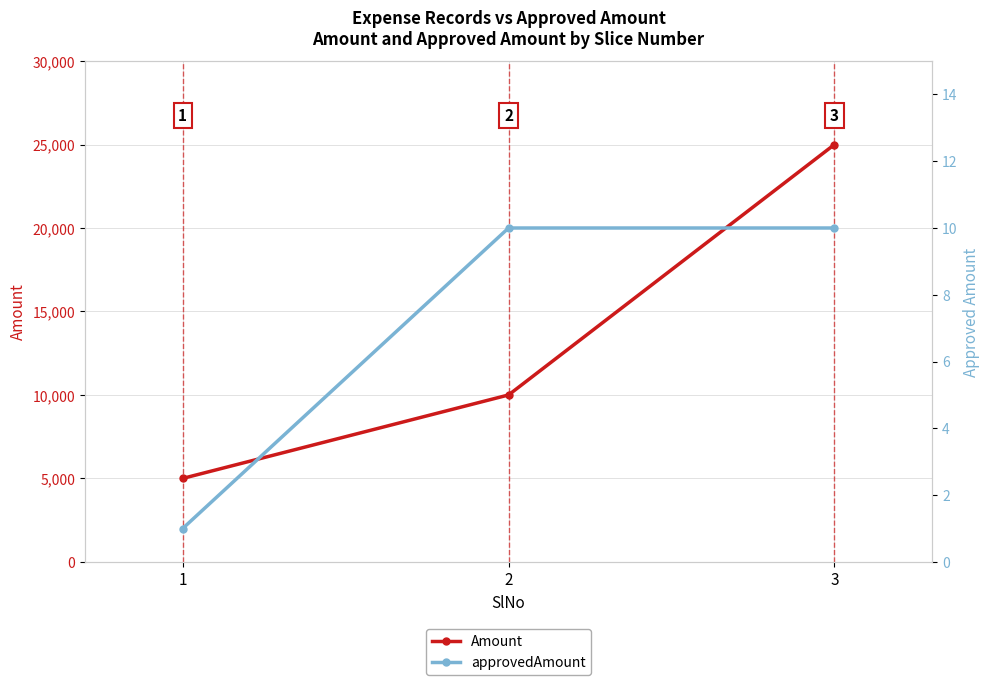

How many series are shown in this chart?

2